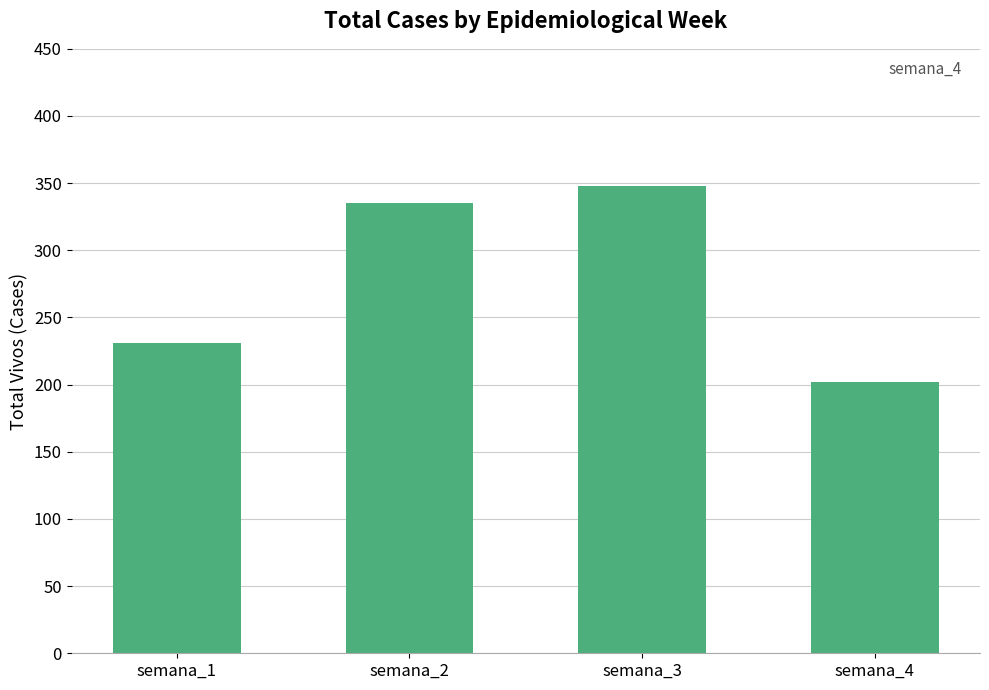

What is the value of the 1st bar from the left?

231